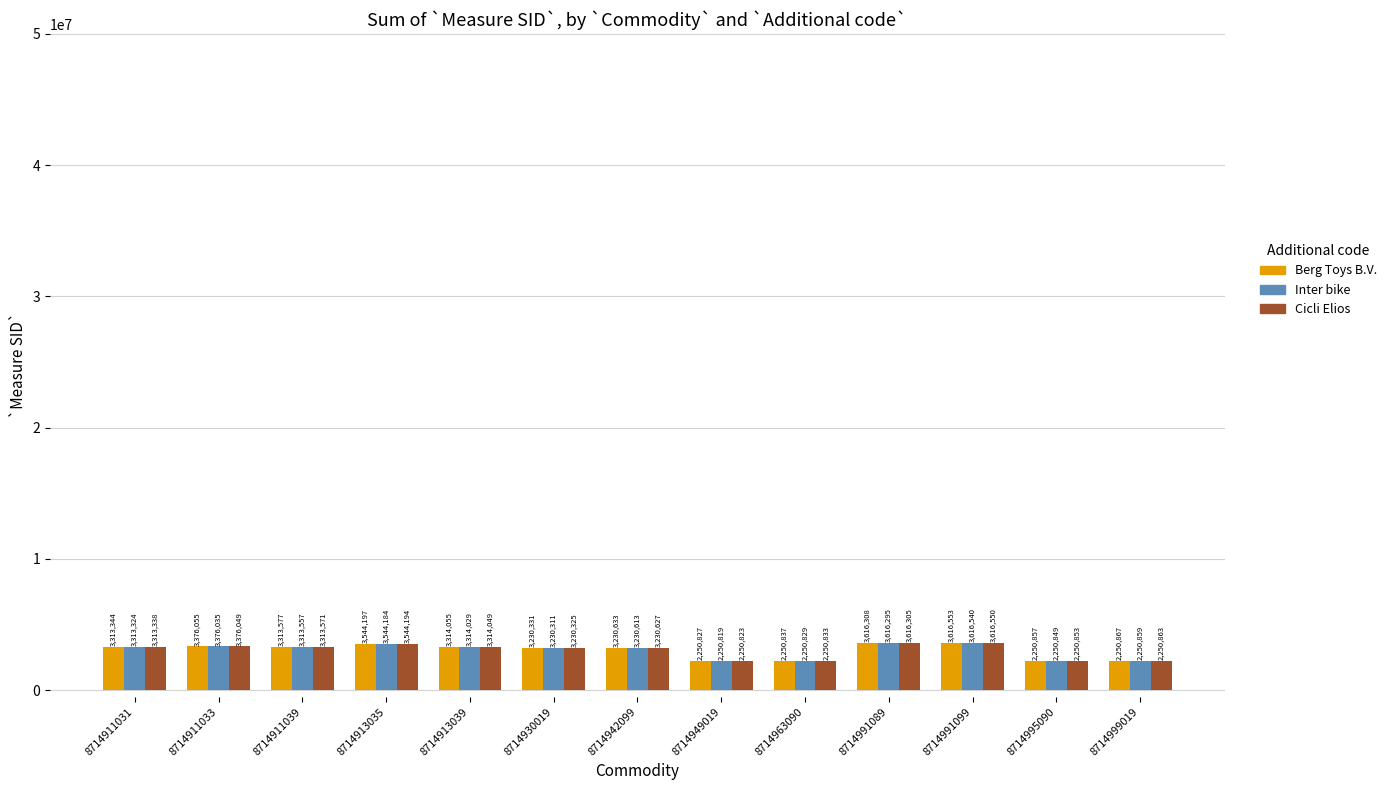

What is the value of the Inter bike bar at the 10th from the left?

3616295